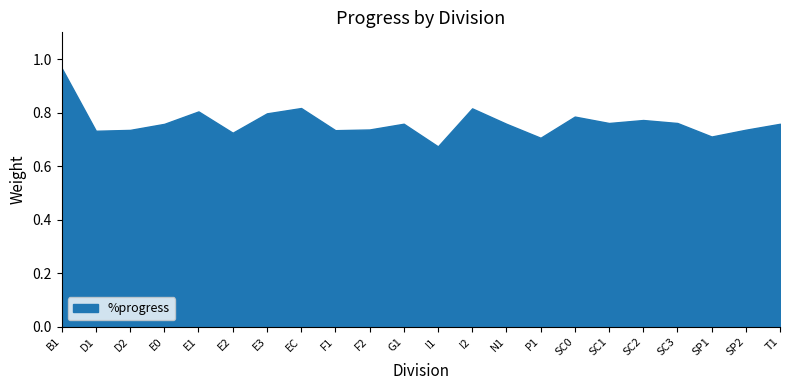

The value of %progress at E0 is 0.8. True or false?

True